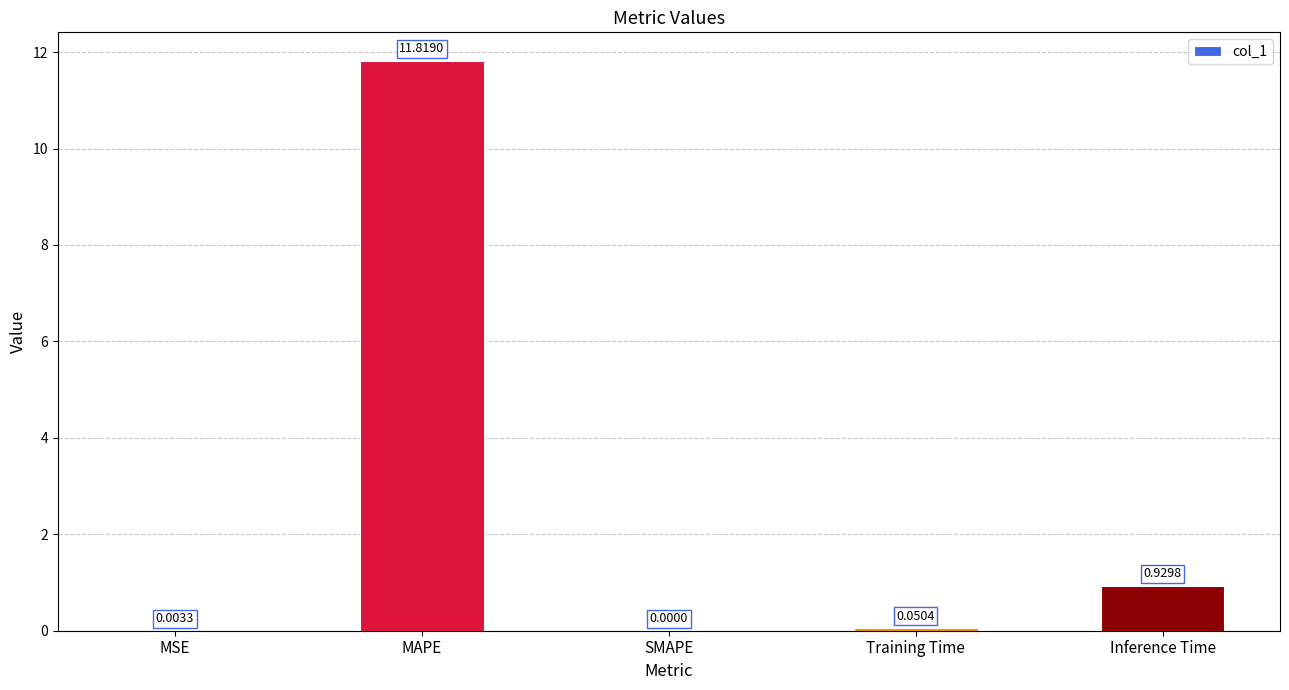

The value at Inference Time is 1.7. True or false?

False